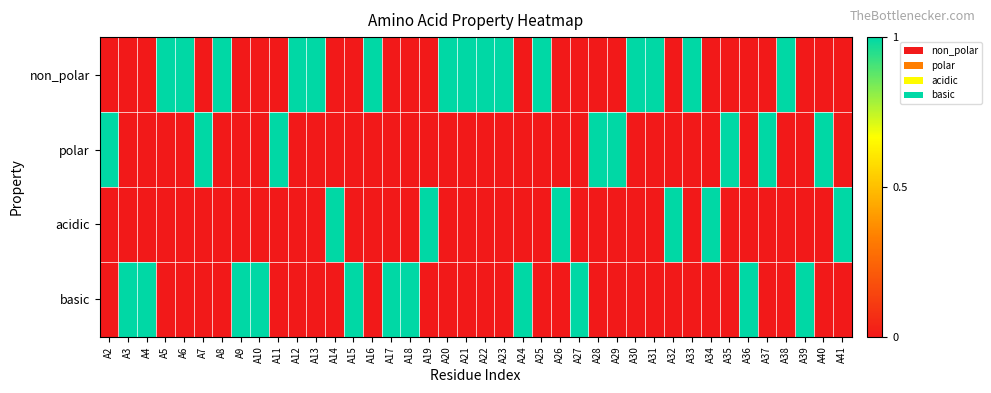

At which category is the sum across all series the highest?

A2